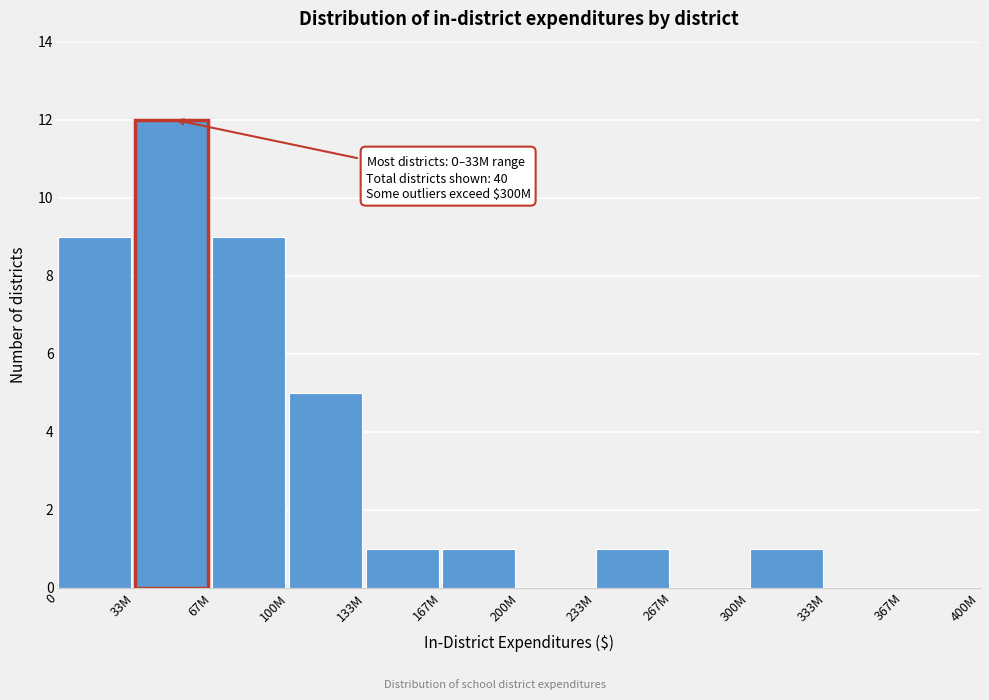

Reading left to right, what are all the values shown in this chart?

0=9	33M=12	67M=9	100M=5	133M=1	167M=1	200M=0	233M=1	267M=0	300M=1	333M=0	367M=0